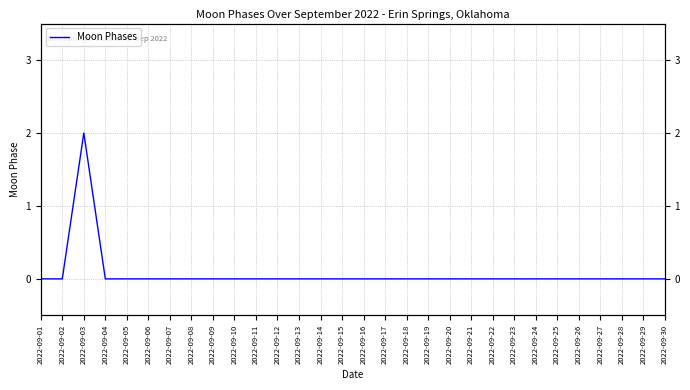

List the labels in order of value, largest first.

2022-09-03, 2022-09-01, 2022-09-02, 2022-09-04, 2022-09-05, 2022-09-06, 2022-09-07, 2022-09-08, 2022-09-09, 2022-09-10, 2022-09-11, 2022-09-12, 2022-09-13, 2022-09-14, 2022-09-15, 2022-09-16, 2022-09-17, 2022-09-18, 2022-09-19, 2022-09-20, 2022-09-21, 2022-09-22, 2022-09-23, 2022-09-24, 2022-09-25, 2022-09-26, 2022-09-27, 2022-09-28, 2022-09-29, 2022-09-30